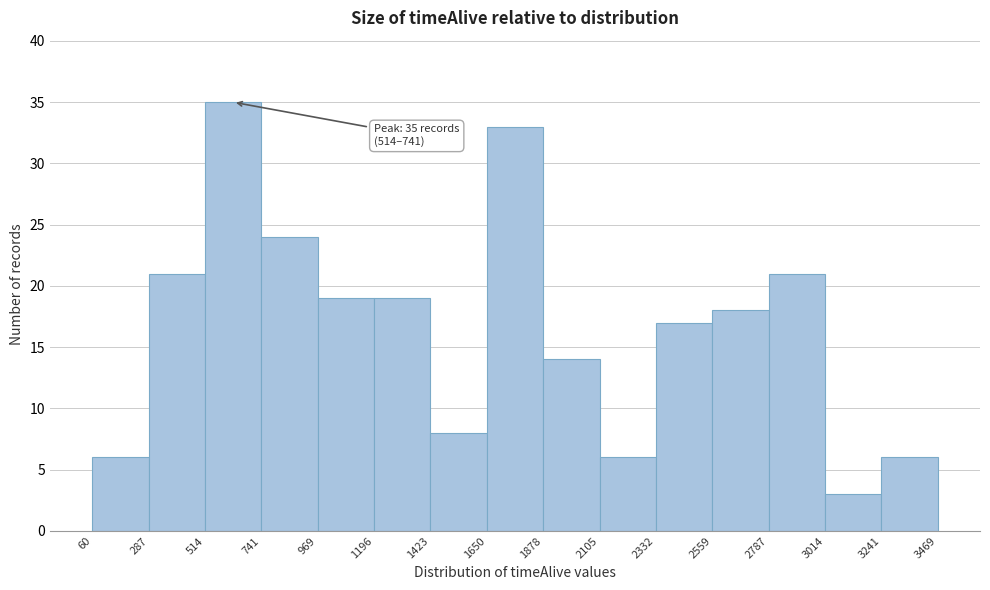

Which range on the x-axis has the tallest bar?

514 to 741